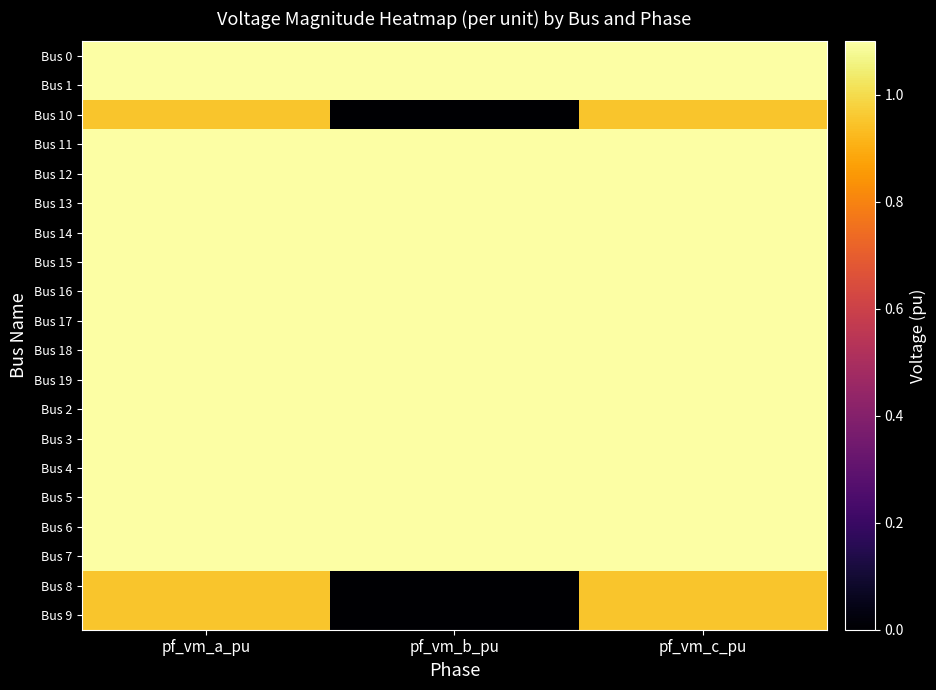

Which series has the largest range (max minus min)?

Bus 10